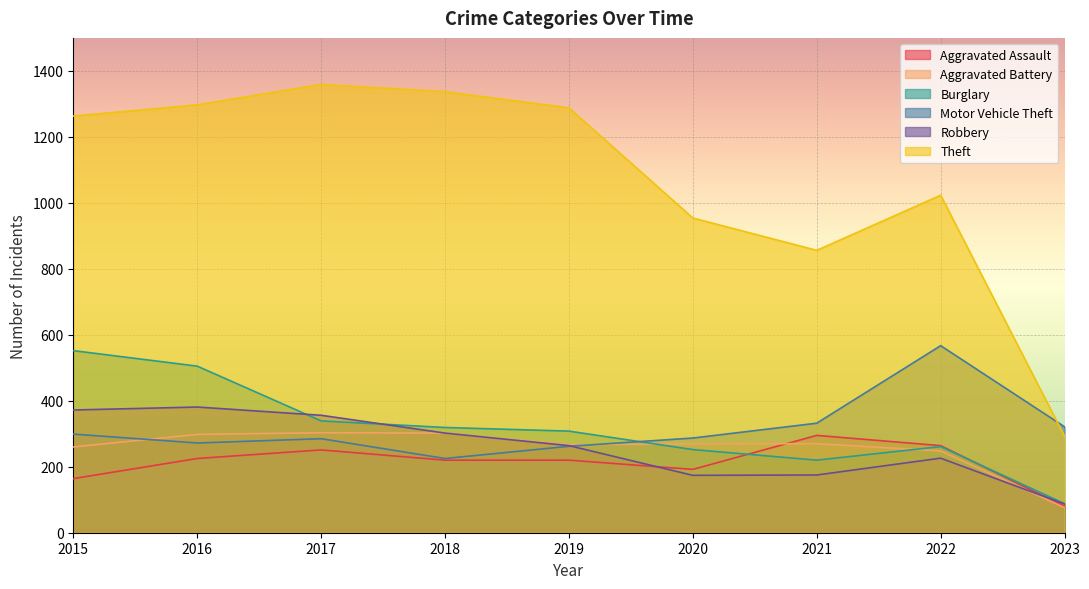

Where is the first local maximum for Burglary?

2022